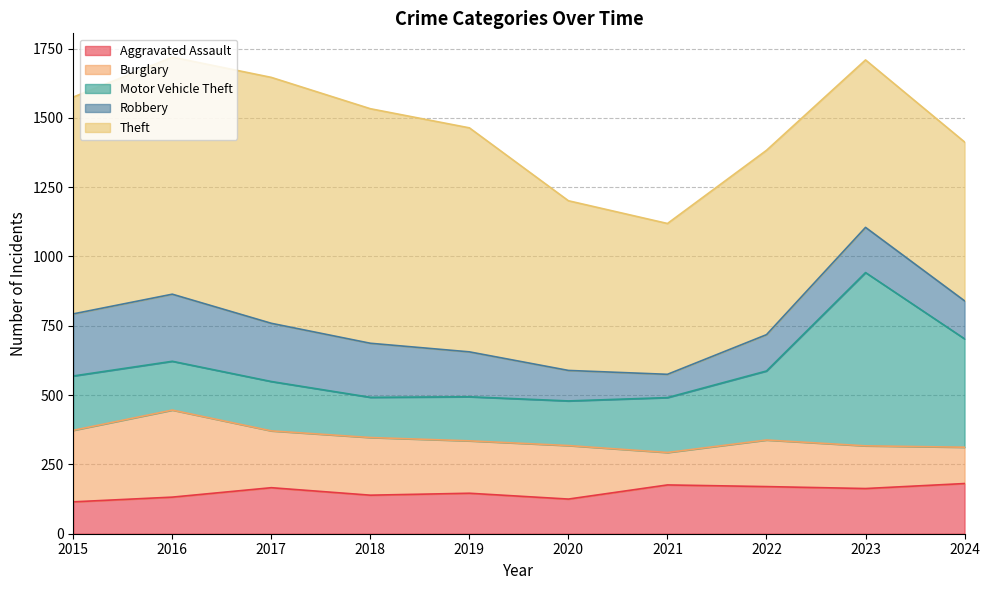

What is the maximum value shown in the chart?

887